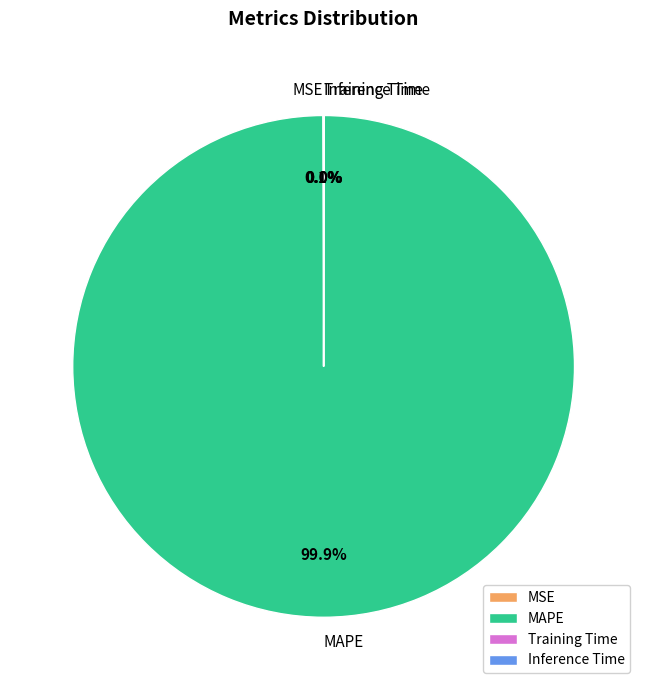

To the nearest percent, what is the average slice percentage?

25%